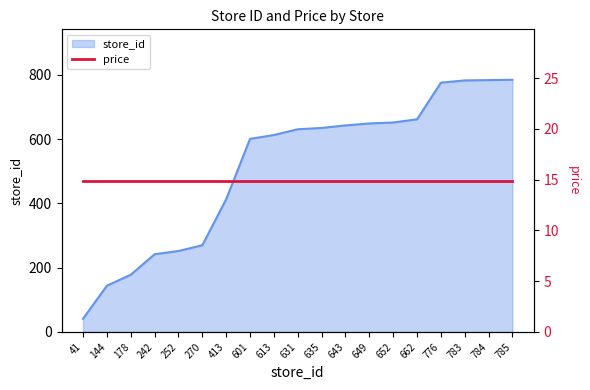

True or false: the data shows 783 at 783.

True